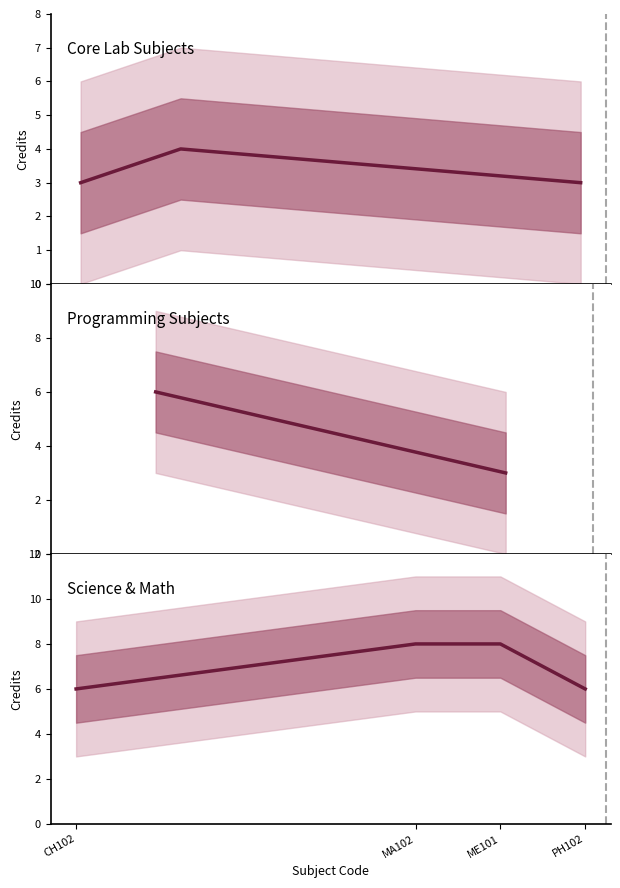

Count the number of categories in the chart.

4